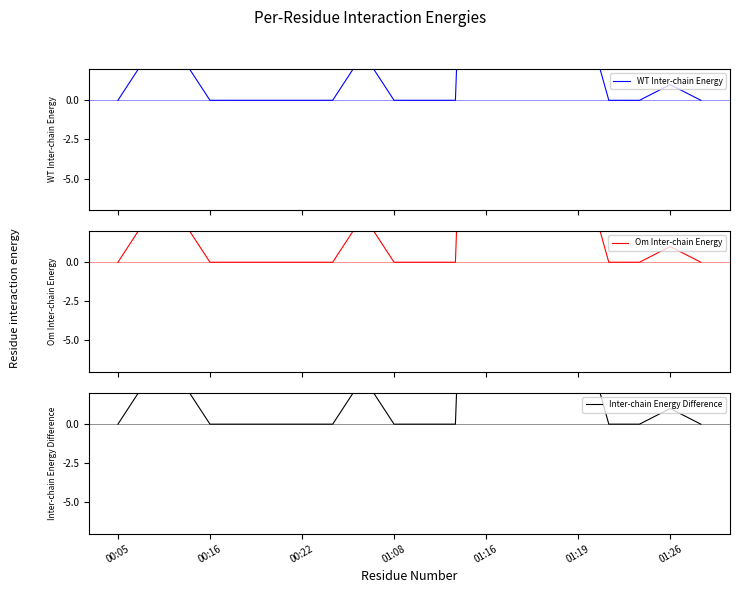

How many distinct data groups are displayed?

3